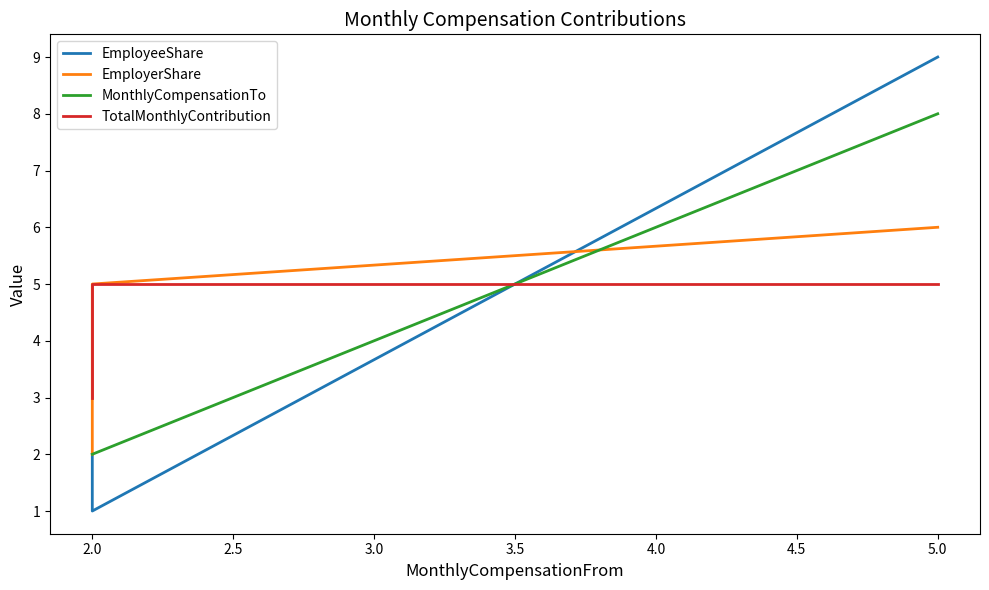

How many data points does each series have?

3